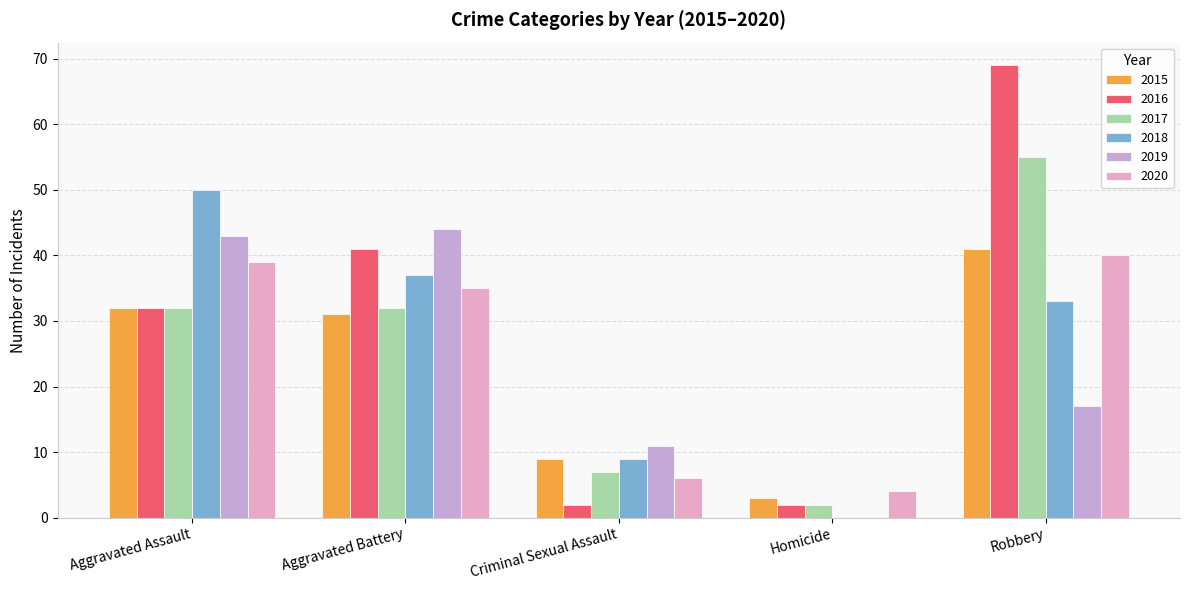

What is the sum of all 2016 values?

146